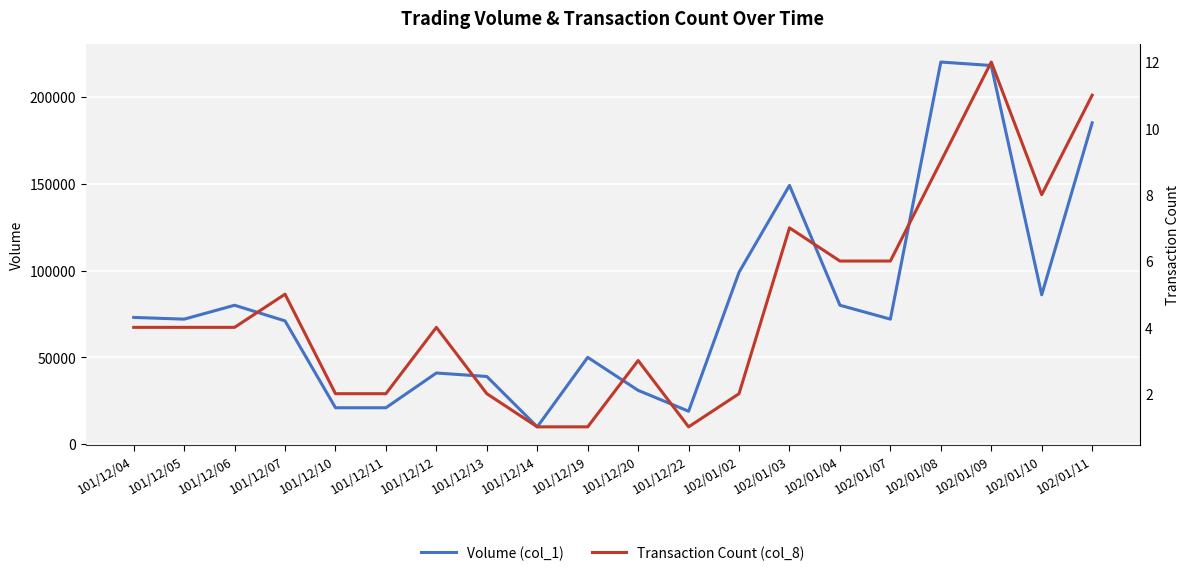

Reading left to right, what are all the values shown in this chart?

Volume (col_1): 73000	72000	80000	71000	21000	21000	41000	39000	10000	50000	31000	19000	99000	149000	80000	72000	220000	218000	86000	185000
Transaction Count (col_8): 4	4	4	5	2	2	4	2	1	1	3	1	2	7	6	6	9	12	8	11